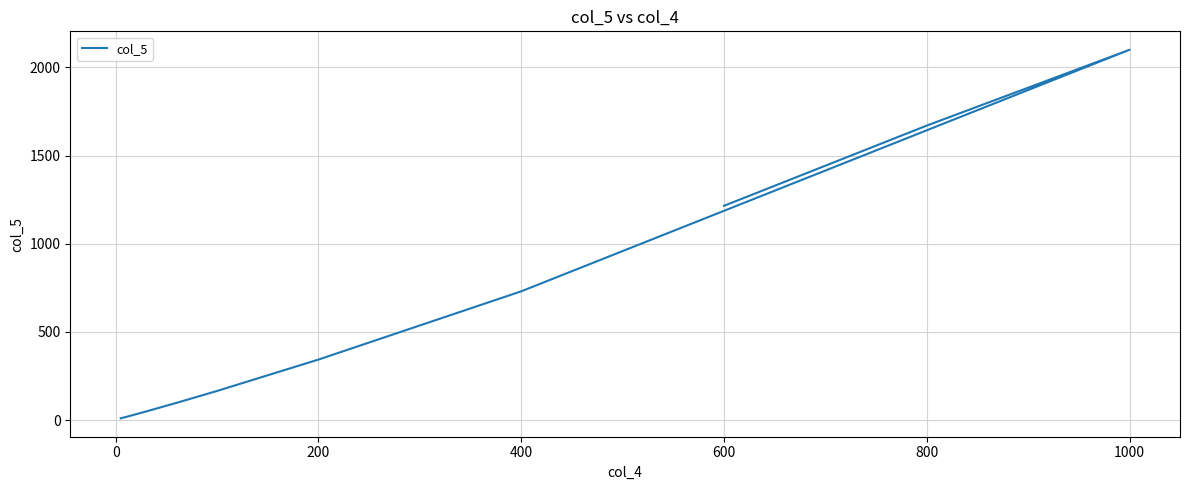

Reading right to left, transcribe all the data shown in this chart.

1215.0	1670.0	2100.0	730.0	343.0	165.0	97.5	48.7	25.0	17.5	10.0